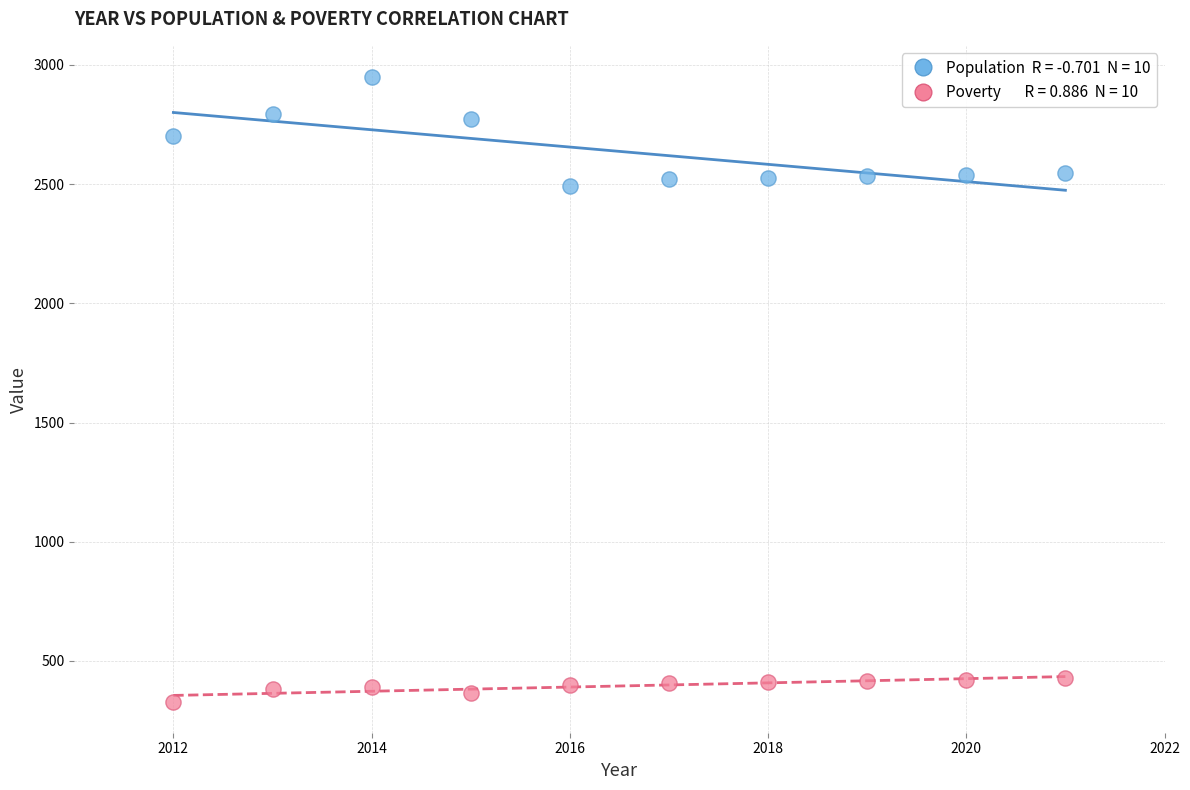

Across all data points, what is the range of Y values (max minus min)?

2619